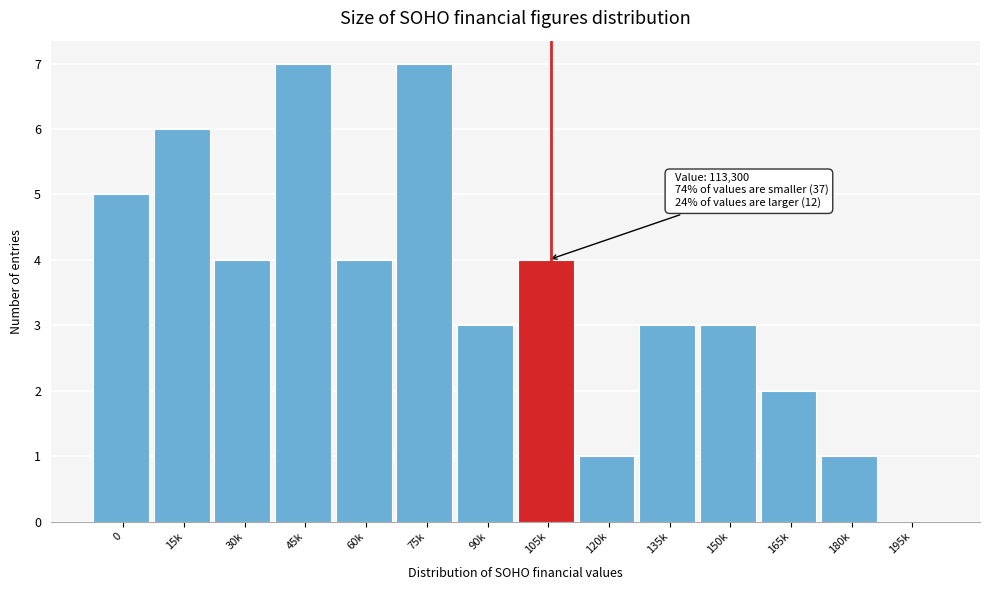

Reading left to right, transcribe all the data shown in this chart.

0=5	15k=6	30k=4	45k=7	60k=4	75k=7	90k=3	105k=4	120k=1	135k=3	150k=3	165k=2	180k=1	195k=0